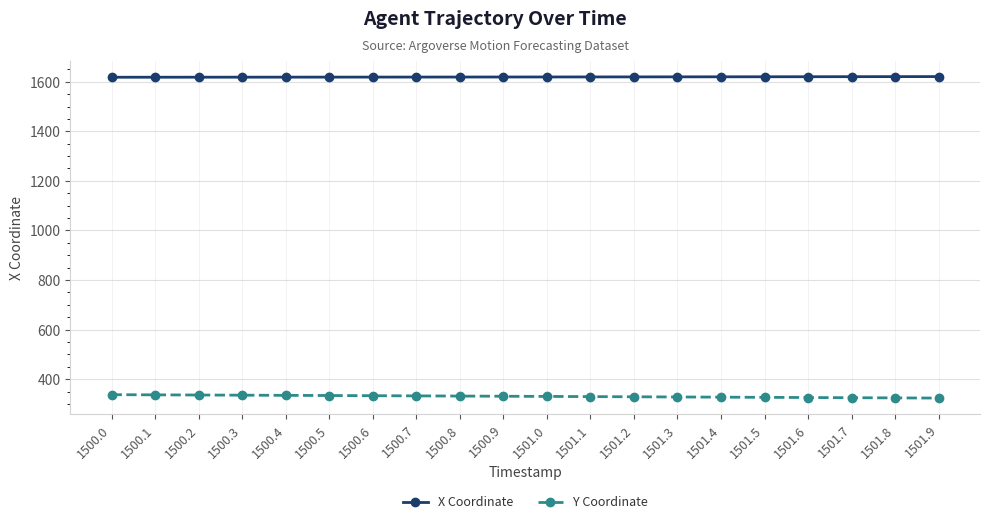

Rank the series by their average value, from lowest to highest.

Y Coordinate, X Coordinate